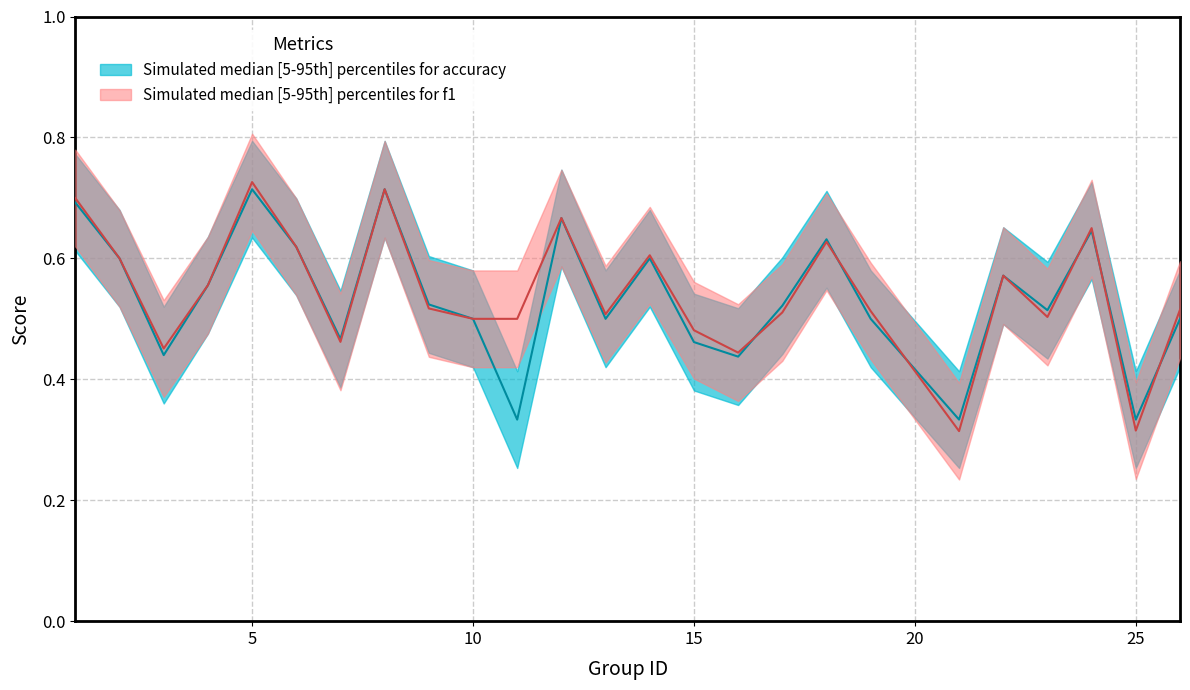

What is the difference between the maximum and second lowest values in the accuracy series?

0.4